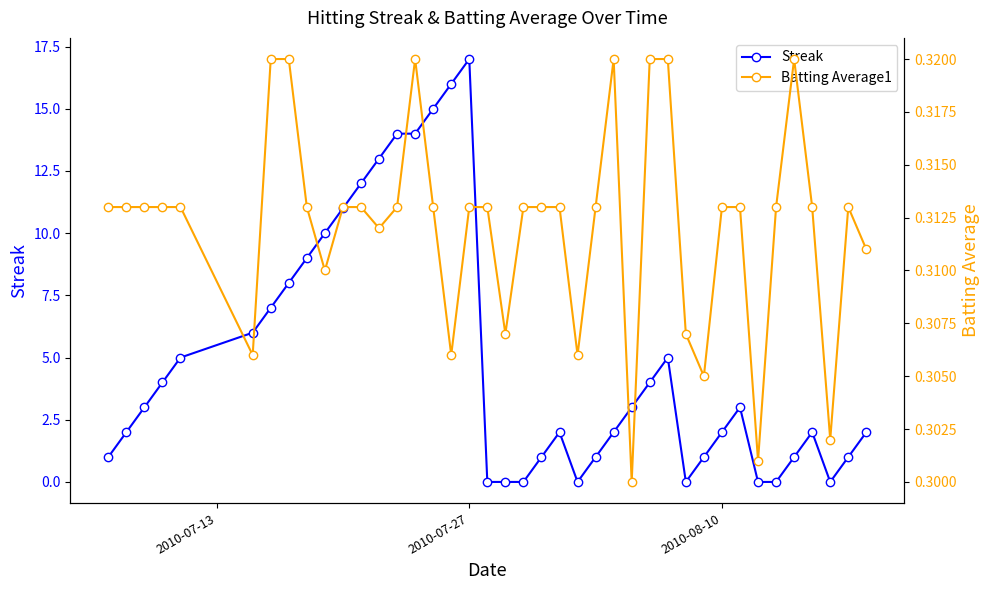

Does the chart have visible grid lines?

No